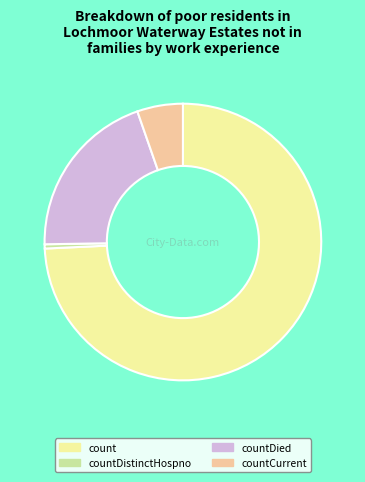

Is there a majority slice in this chart?

Yes